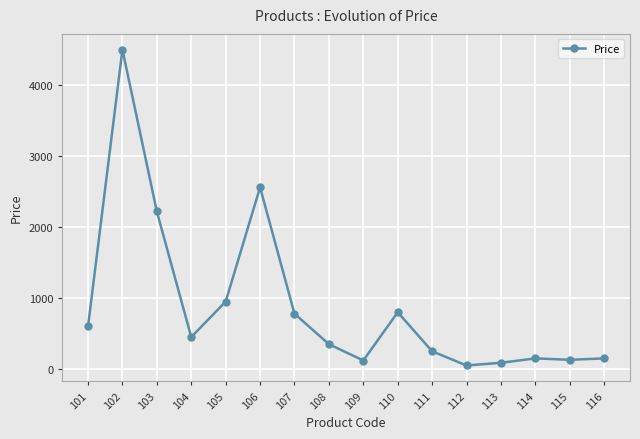

How many values are below 450?

8